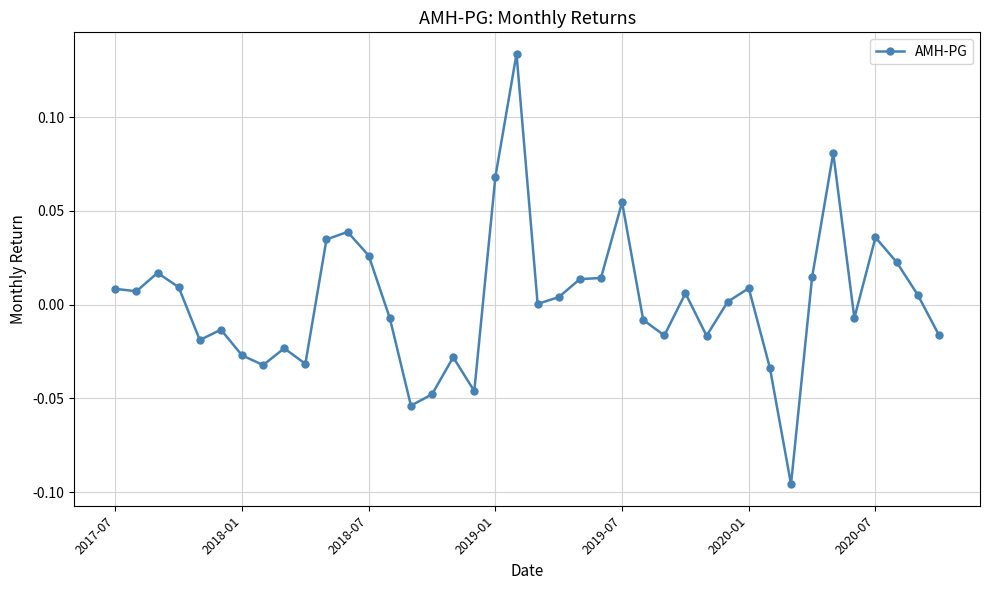

True or false: the data has more than 0 interior local peaks.

True